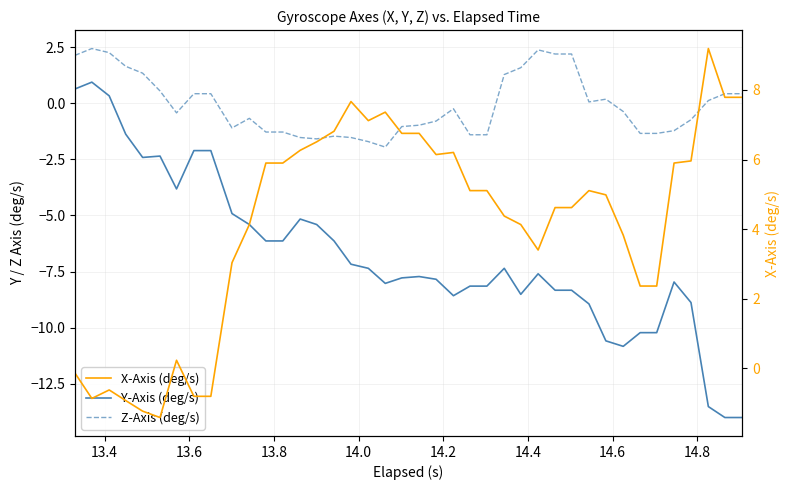

How many times do X-Axis (deg/s) and Z-Axis (deg/s) cross each other?

3